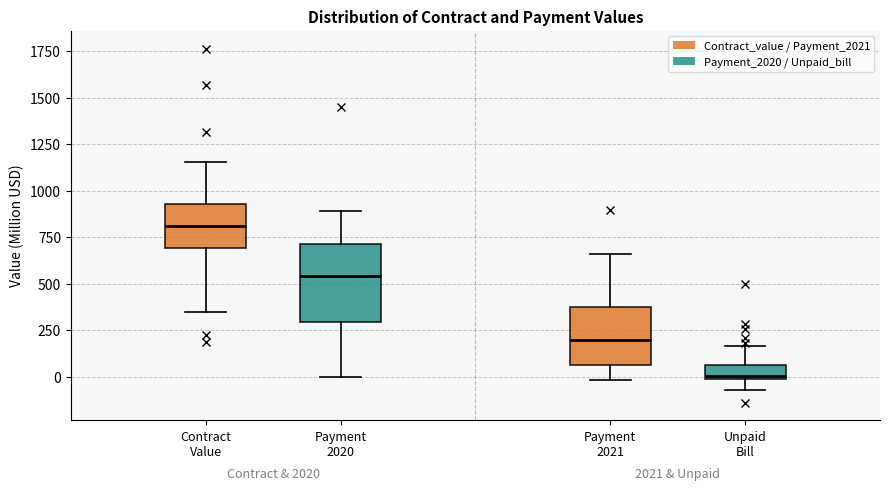

Reading left to right, transcribe this box plot: for each box, give where its median line is, the range the box spans, and where its two whiskers end, as read against the y-axis. The values are not printed on the chart, so give them approximately, as read against the axis.

Contract Value: median 800, box 700 to 950, whiskers 350 to 1150
Payment 2020: median 550, box 300 to 700, whiskers 0 to 900
Payment 2021: median 200, box 50 to 400, whiskers 0 to 650
Unpaid Bill: median 0 (just above the box's lower edge), box 0 to 50, whiskers -50 to 150